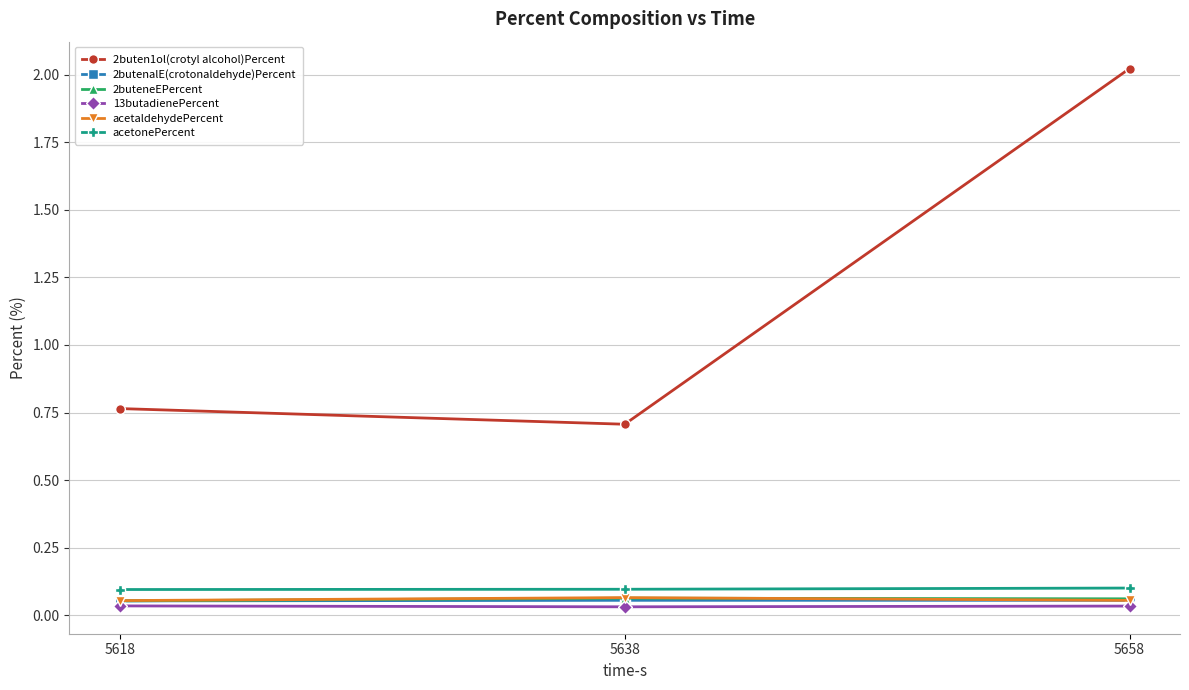

What is the sum of all acetaldehydePercent values?

0.2